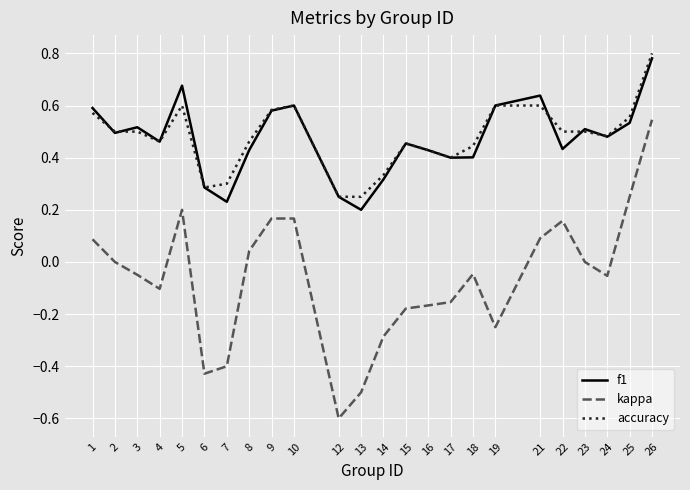

Which series has the largest range (max minus min)?

kappa